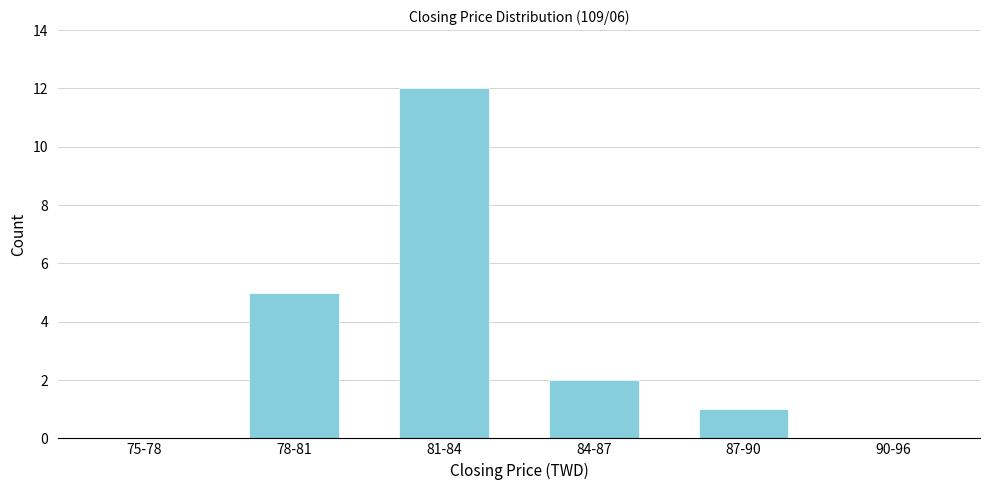

Reading right to left, extract all data points from this chart.

90-96=0	87-90=1	84-87=2	81-84=12	78-81=5	75-78=0